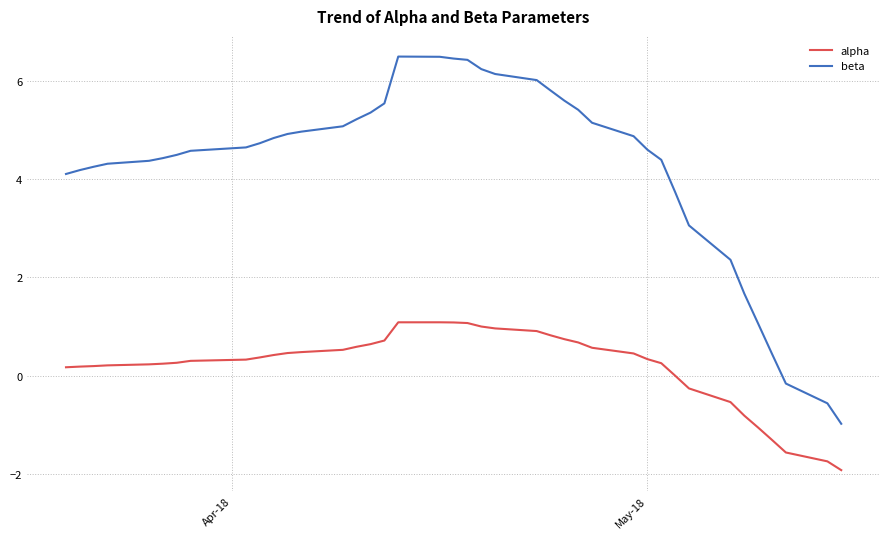

What is the average value of the alpha series?

0.2